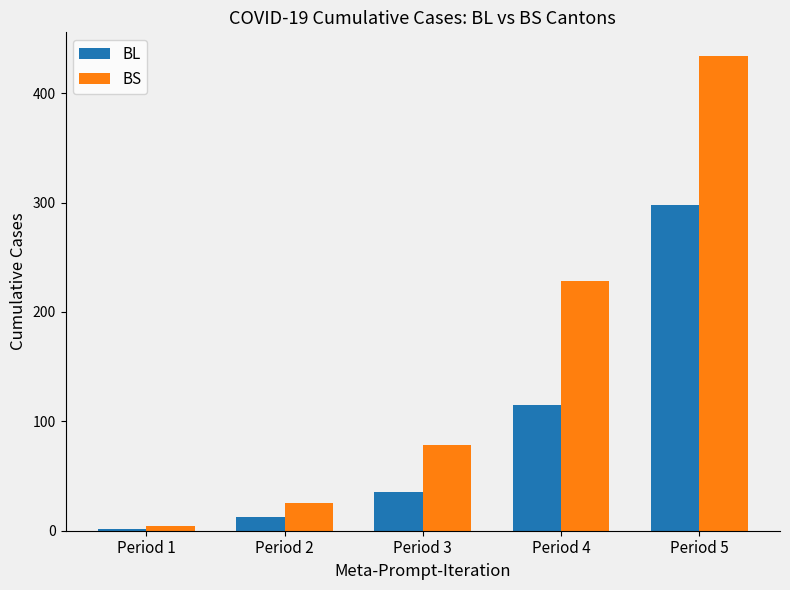

The BL series shows 298 at Period 5. True or false?

True